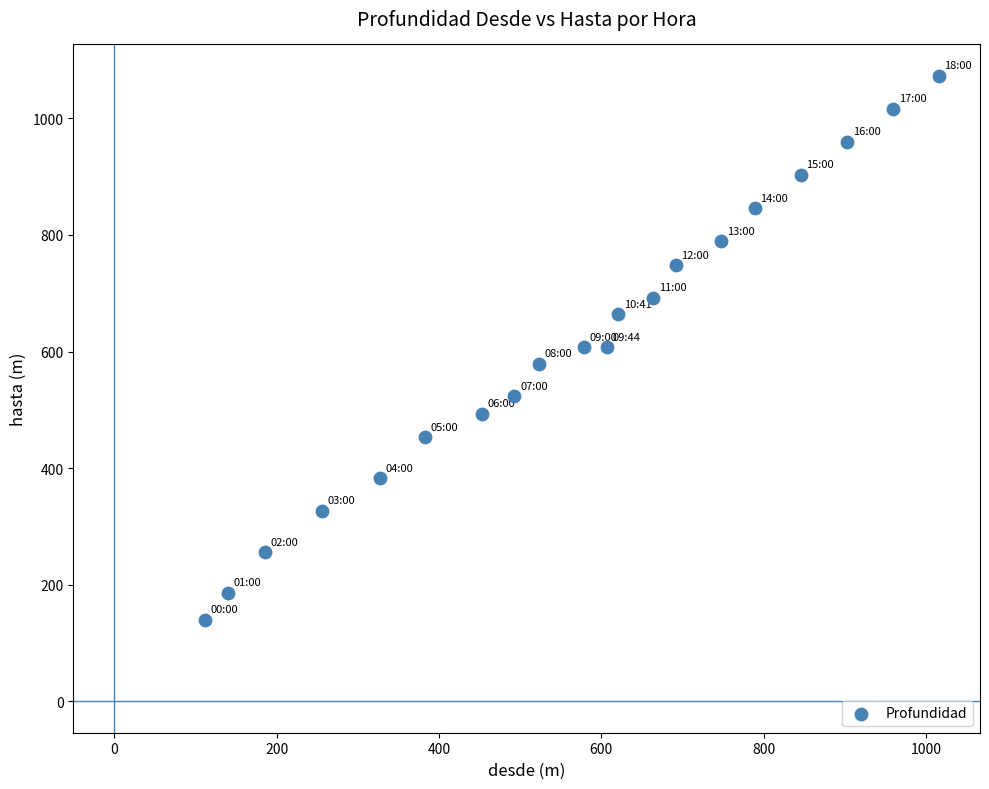

What is the range of Y values (max minus min)?

933